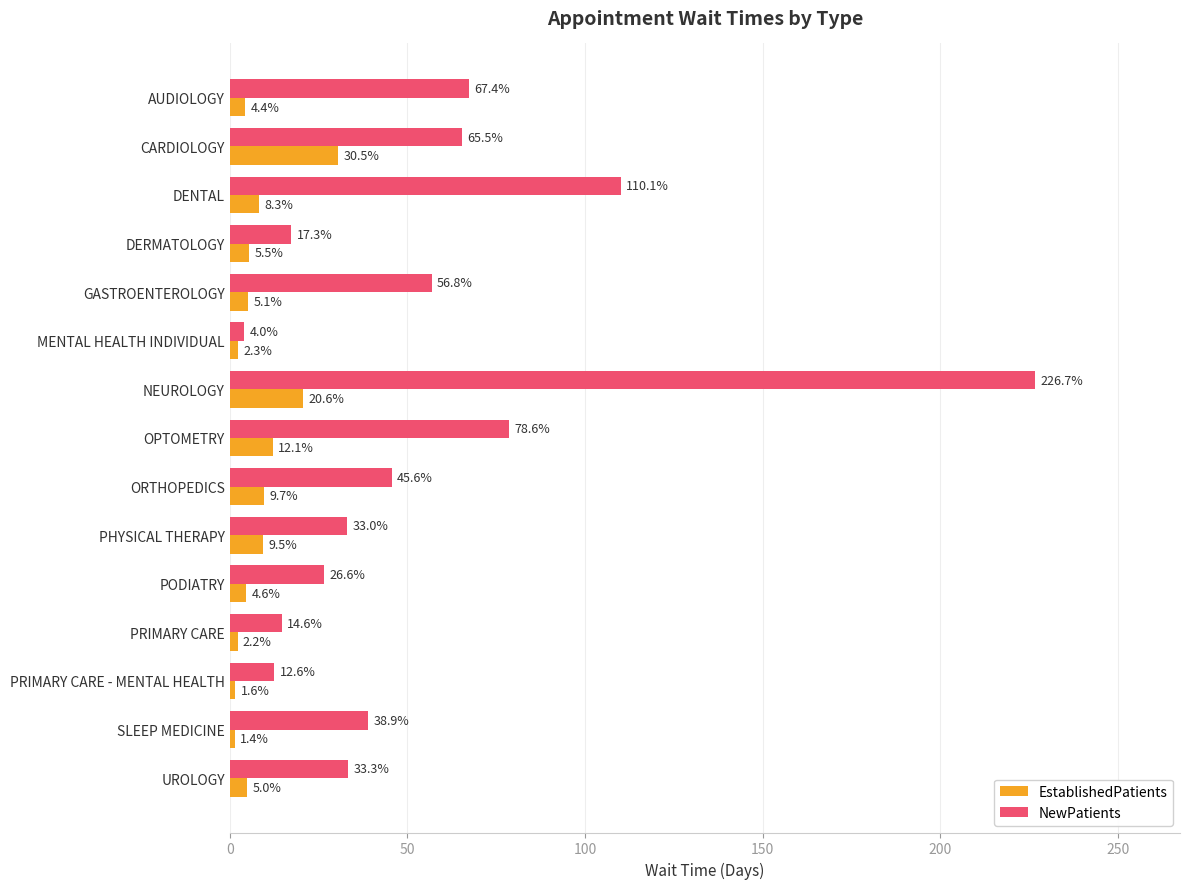

Rank the categories by EstablishedPatients value from highest to lowest.

CARDIOLOGY, NEUROLOGY, OPTOMETRY, ORTHOPEDICS, PHYSICAL THERAPY, DENTAL, DERMATOLOGY, GASTROENTEROLOGY, UROLOGY, PODIATRY, AUDIOLOGY, MENTAL HEALTH INDIVIDUAL, PRIMARY CARE, PRIMARY CARE - MENTAL HEALTH, SLEEP MEDICINE